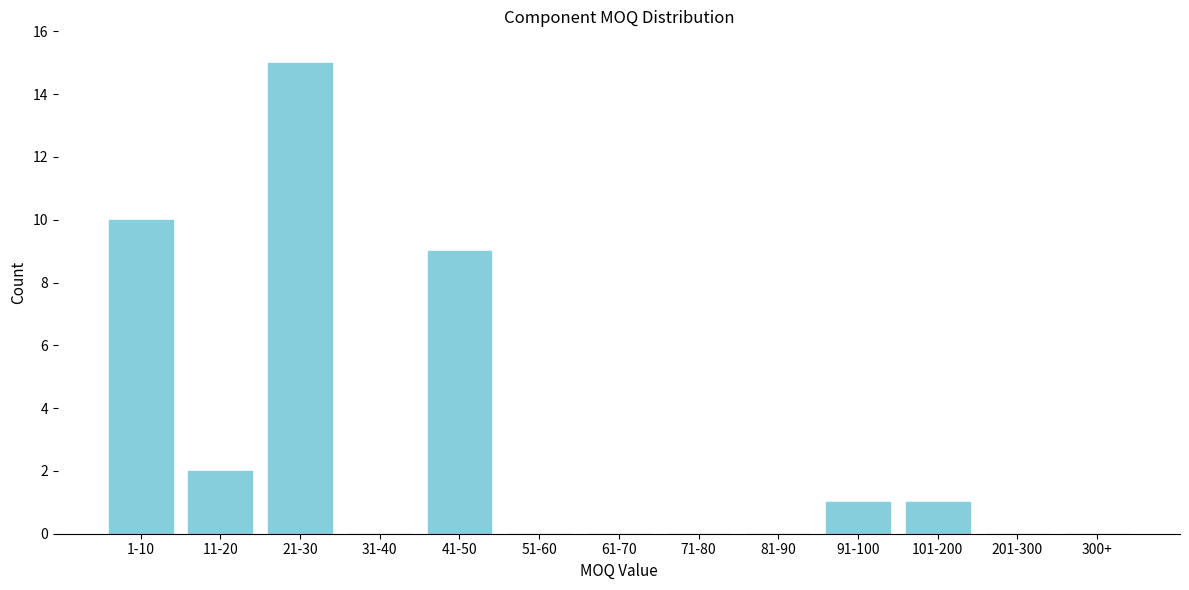

Reading left to right, list all the values displayed in this chart.

1-10=10	11-20=2	21-30=15	31-40=0	41-50=9	51-60=0	61-70=0	71-80=0	81-90=0	91-100=1	101-200=1	201-300=0	300+=0